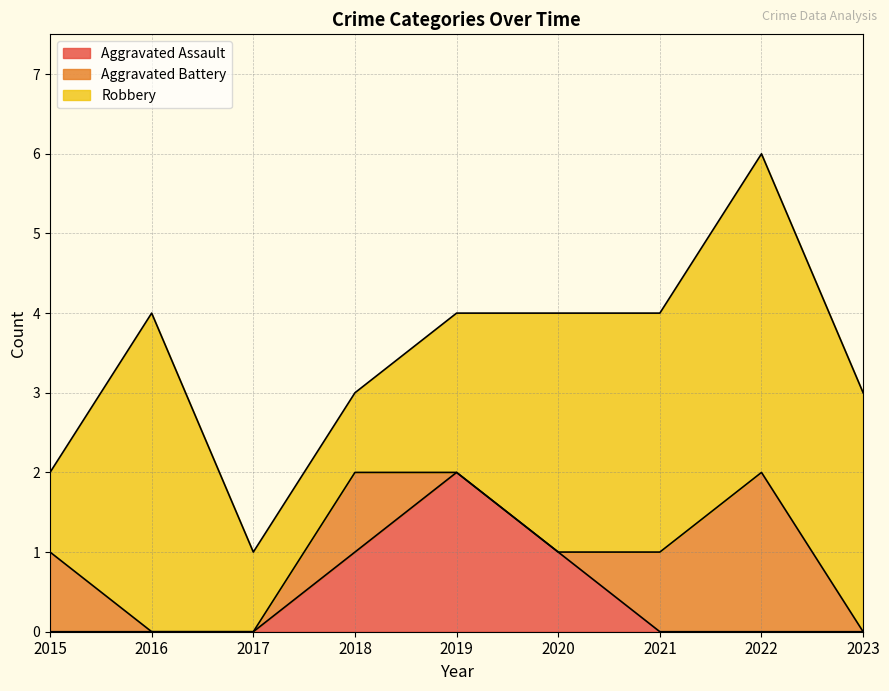

Between 2023 and 2022, which is larger?

2023